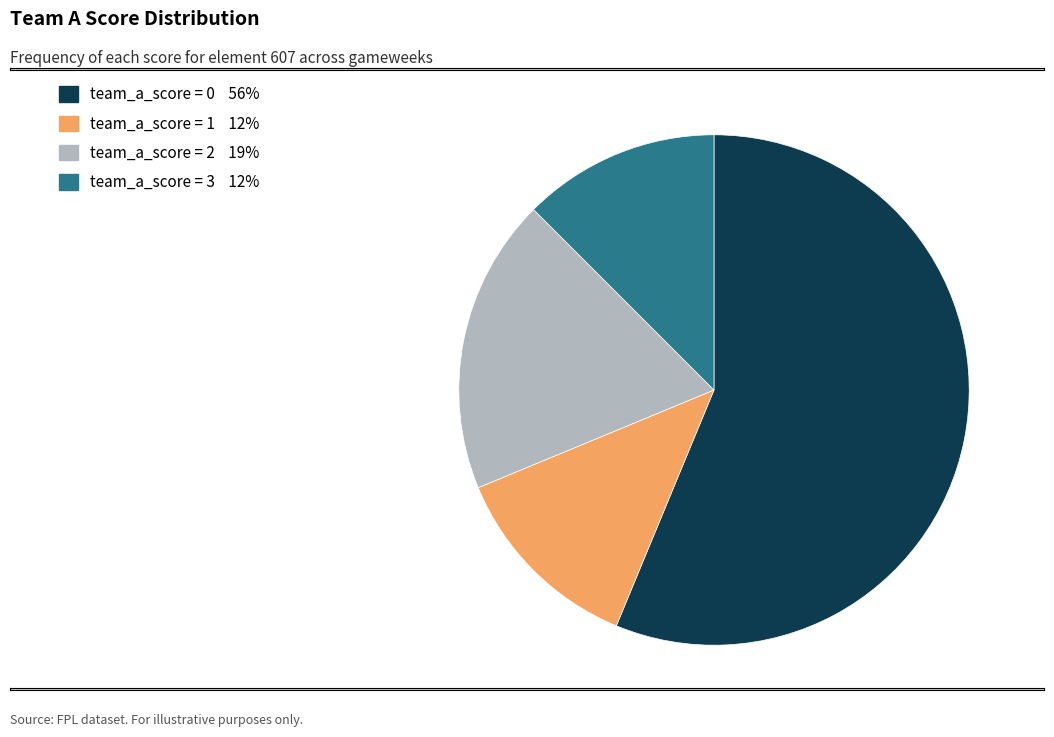

Is there any slice that represents more than half of the pie?

Yes